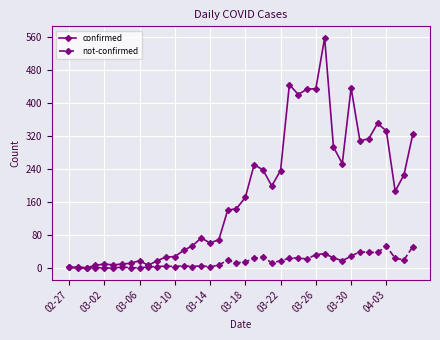

True or false: confirmed has more than 2 points higher than both neighbors.

True